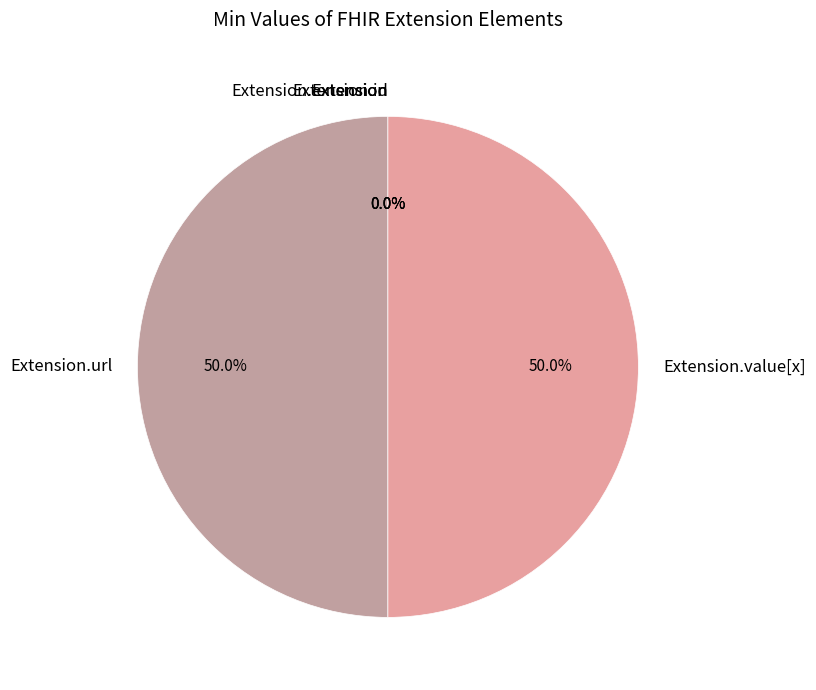

What is the largest slice in the pie chart?

Extension.url